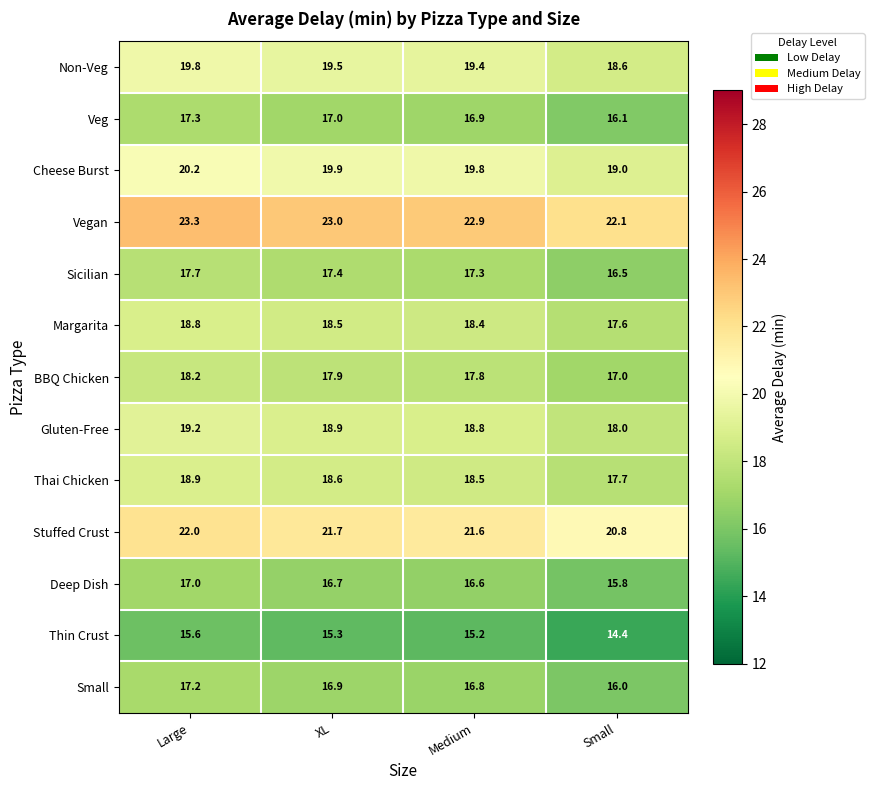

At which category is the sum across all series the highest?

Large